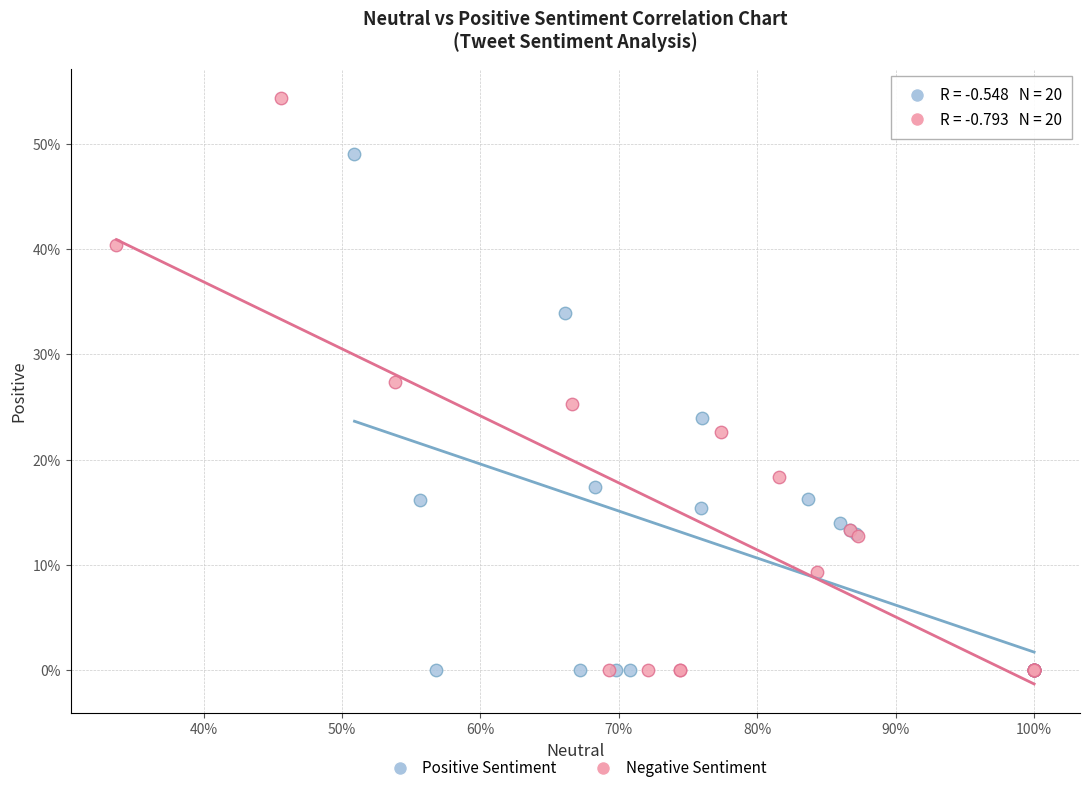

What are all the series names shown in the legend?

Positive Sentiment, Negative Sentiment